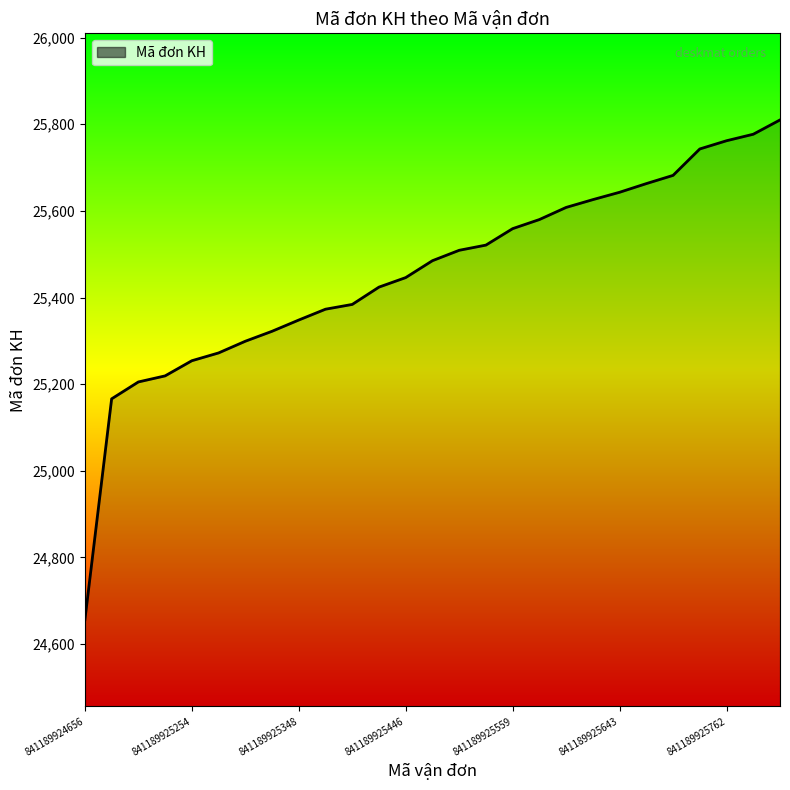

What is the maximum value shown in the chart?

25810